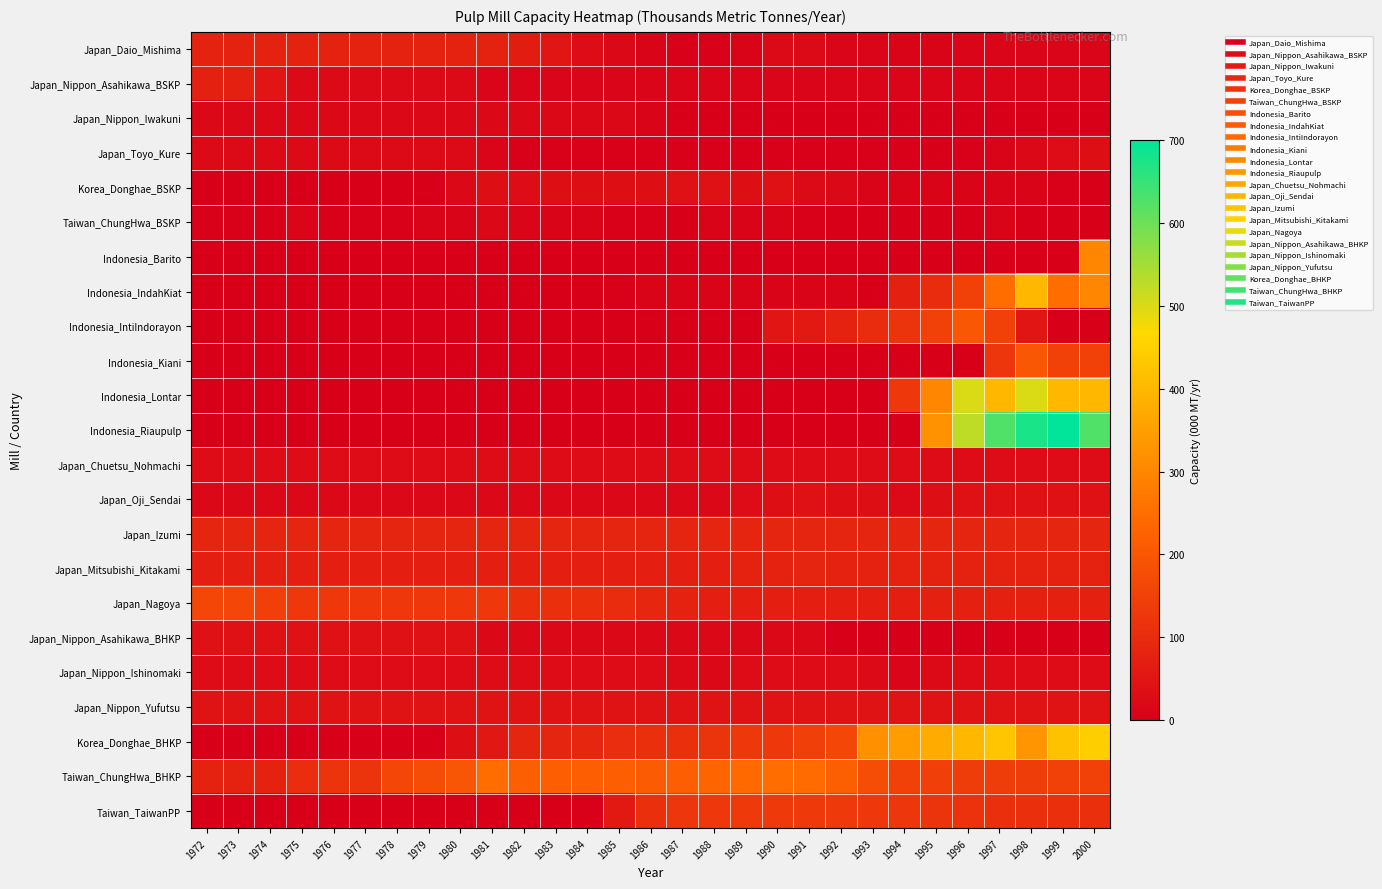

How many distinct data groups are displayed?

23